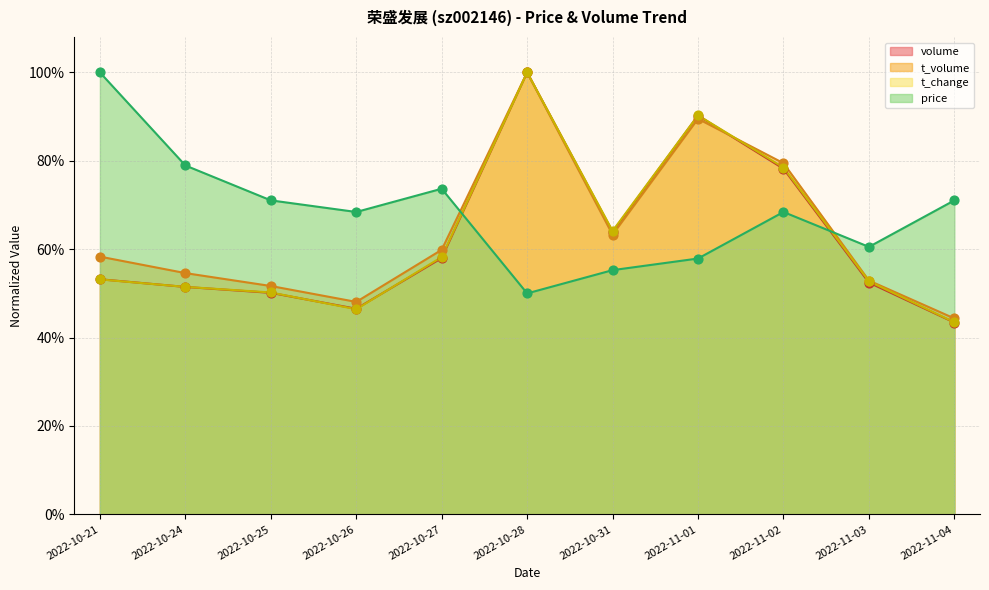

Which series has the largest Y range (max minus min)?

volume